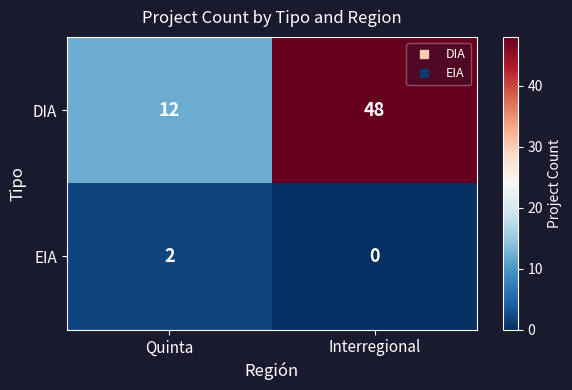

At which label does DIA reach its minimum?

Quinta